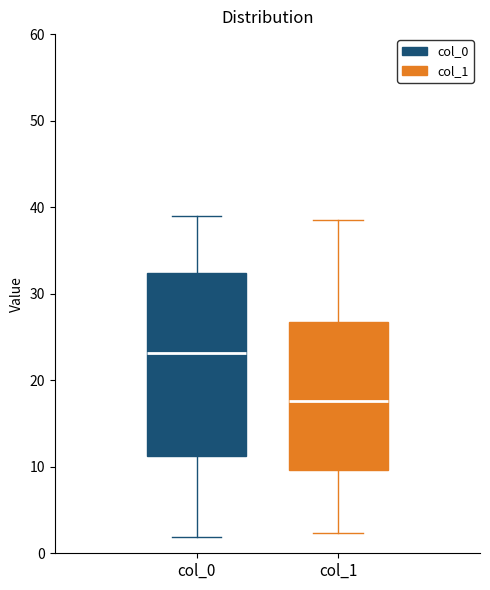

Reading left to right, transcribe this box plot: for each box, give where its median line is, the range the box spans, and where its two whiskers end, as read against the y-axis. The values are not printed on the chart, so give them approximately, as read against the axis.

col_0: median 23, box 11 to 32, whiskers 2 to 39
col_1: median 18, box 10 to 27, whiskers 2 to 39